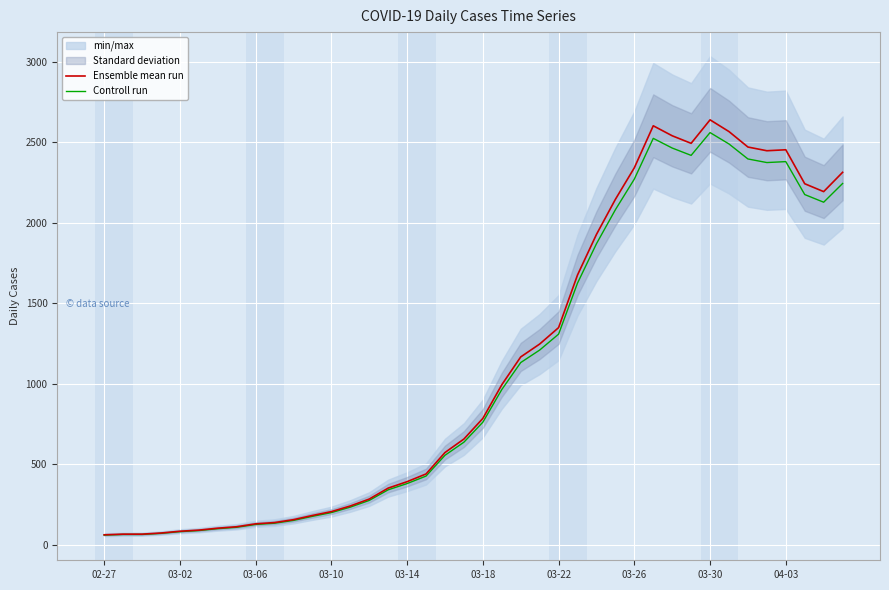

What is the highest value of the Ensemble mean run series?

2639.0